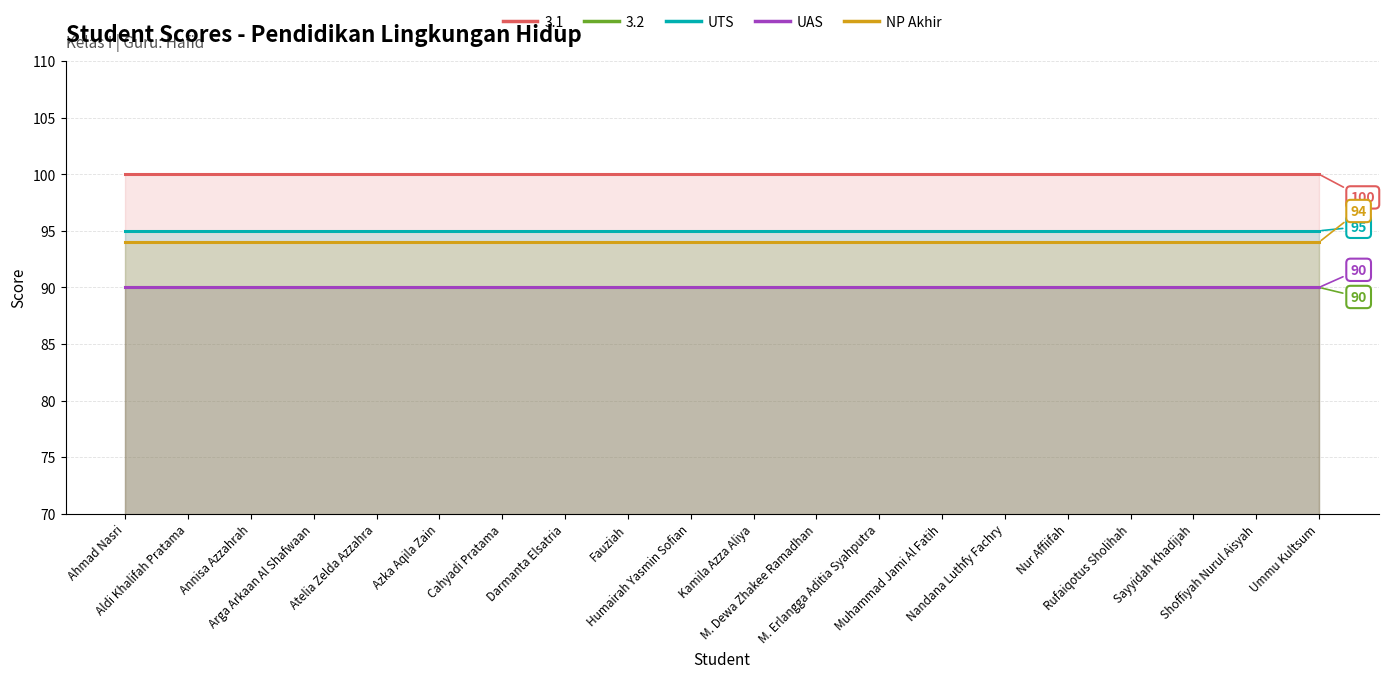

Between Sayyidah Khadijah and Shoffiyah Nurul Aisyah, which series saw the biggest shift?

UTS